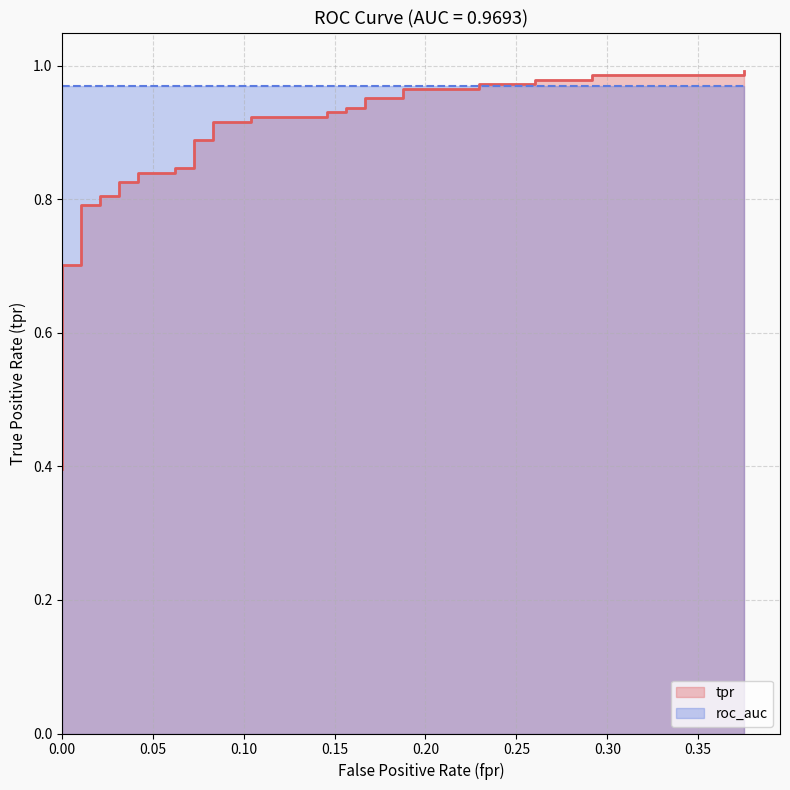

True or false: the data has more than 0 interior local peaks.

False